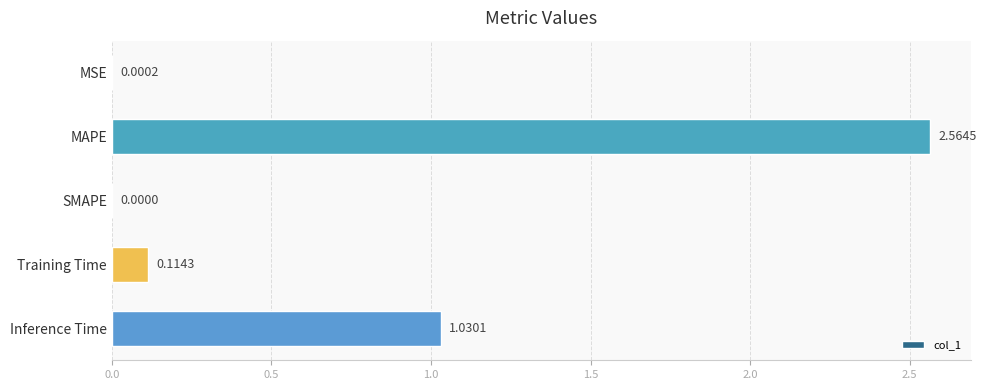

How many values are above zero?

4